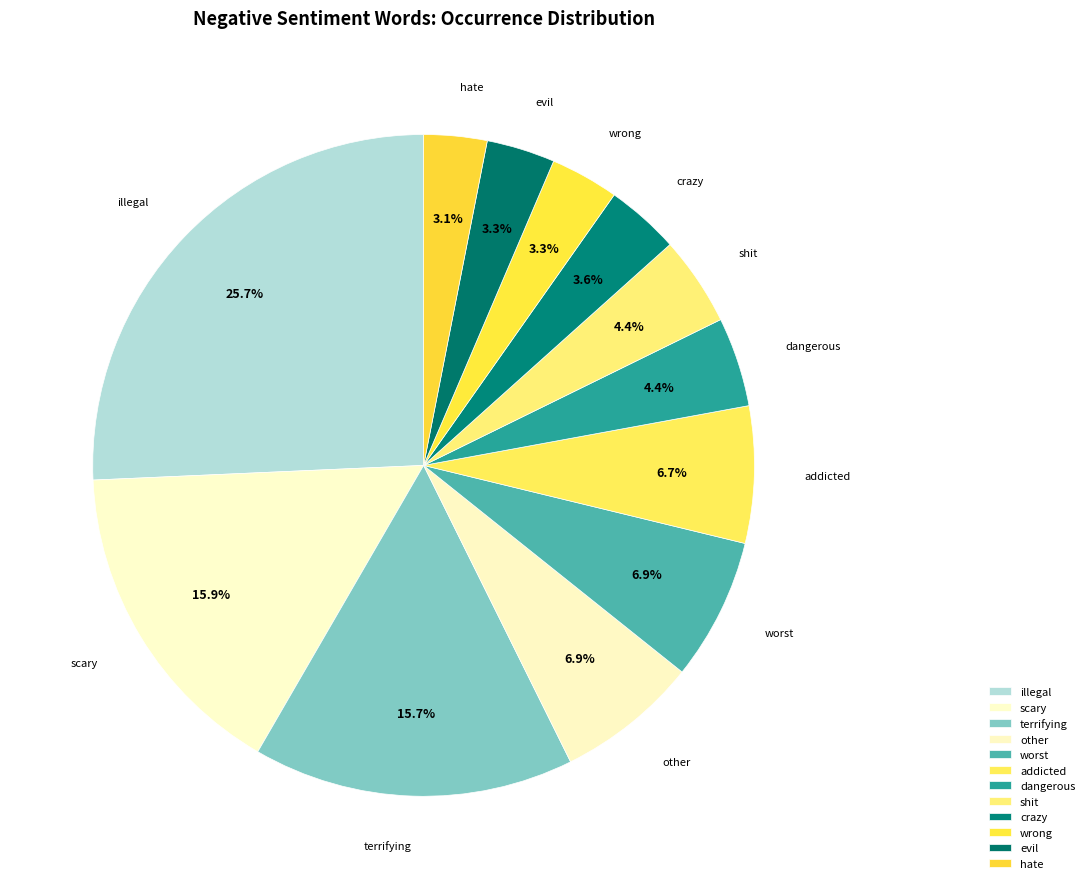

To the nearest percent, what is the combined percentage of dangerous and scary?

20%